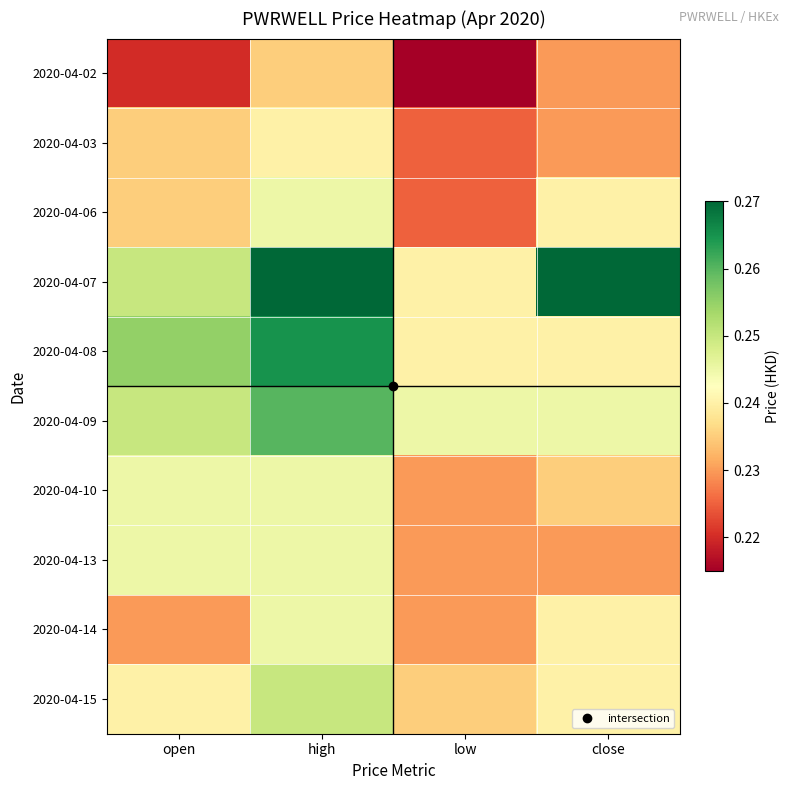

Reading left to right, what are all the values shown in this chart?

2020-04-02: open=0.2	high=0.2	low=0.2	close=0.2
2020-04-03: open=0.2	high=0.2	low=0.2	close=0.2
2020-04-06: open=0.2	high=0.2	low=0.2	close=0.2
2020-04-07: open=0.2	high=0.3	low=0.2	close=0.3
2020-04-08: open=0.3	high=0.3	low=0.2	close=0.2
2020-04-09: open=0.2	high=0.3	low=0.2	close=0.2
2020-04-10: open=0.2	high=0.2	low=0.2	close=0.2
2020-04-13: open=0.2	high=0.2	low=0.2	close=0.2
2020-04-14: open=0.2	high=0.2	low=0.2	close=0.2
2020-04-15: open=0.2	high=0.2	low=0.2	close=0.2